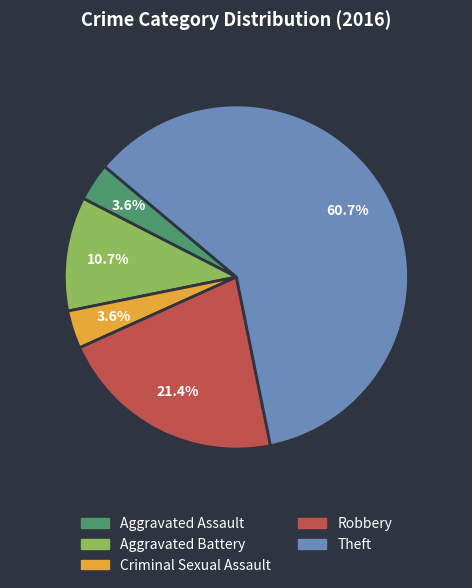

Does any single category account for the majority?

Yes